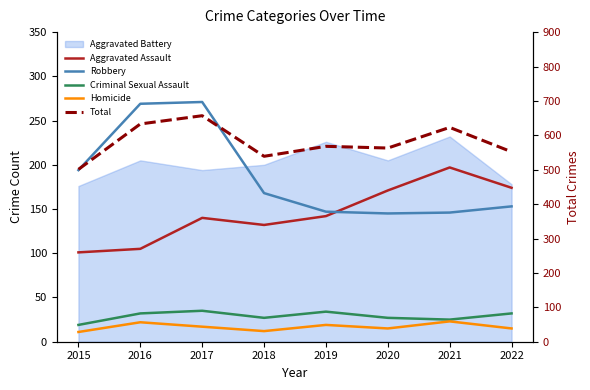

Is the value of Criminal Sexual Assault at 2016 greater than the value of Robbery at 2019?

No